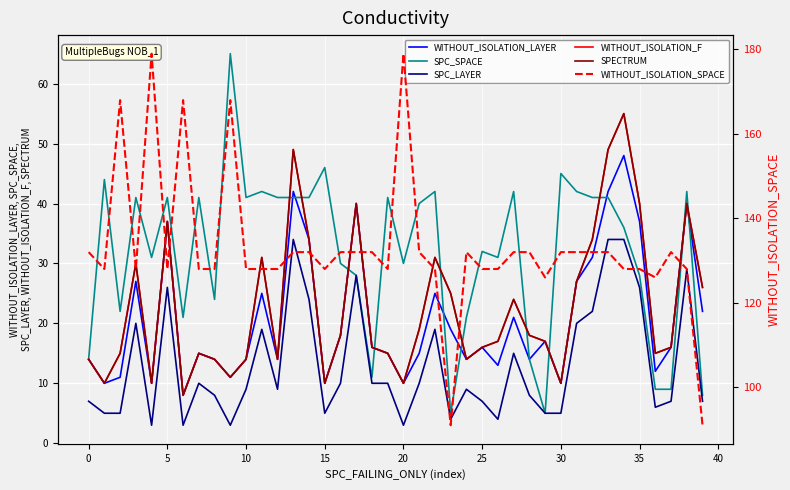

True or false: WITHOUT_ISOLATION_LAYER and WITHOUT_ISOLATION_SPACE cross at least once.

False